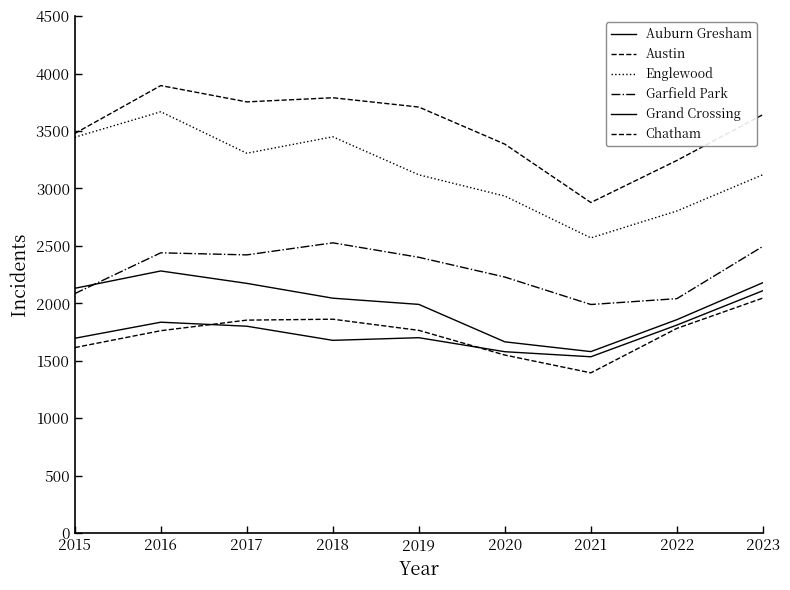

Which category has the highest value across all series?

2016